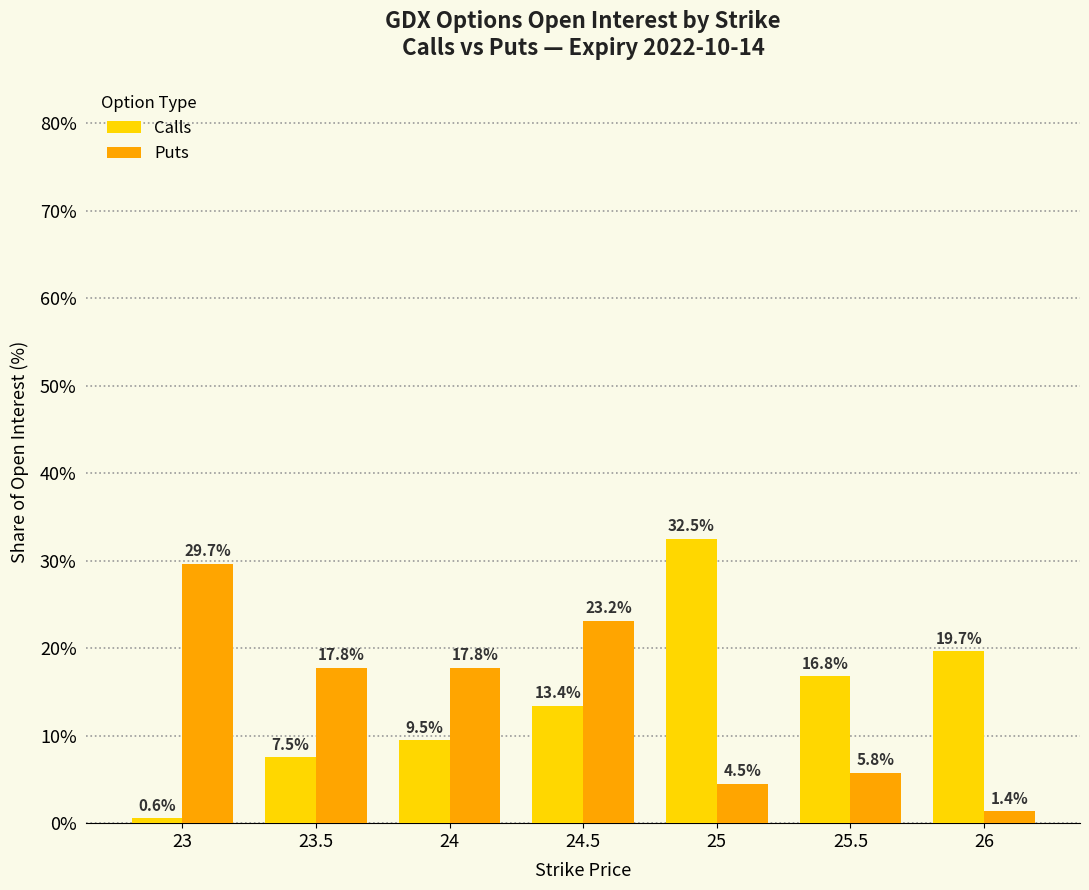

What is the value of the Calls bar at the 2nd from the left?

7.5